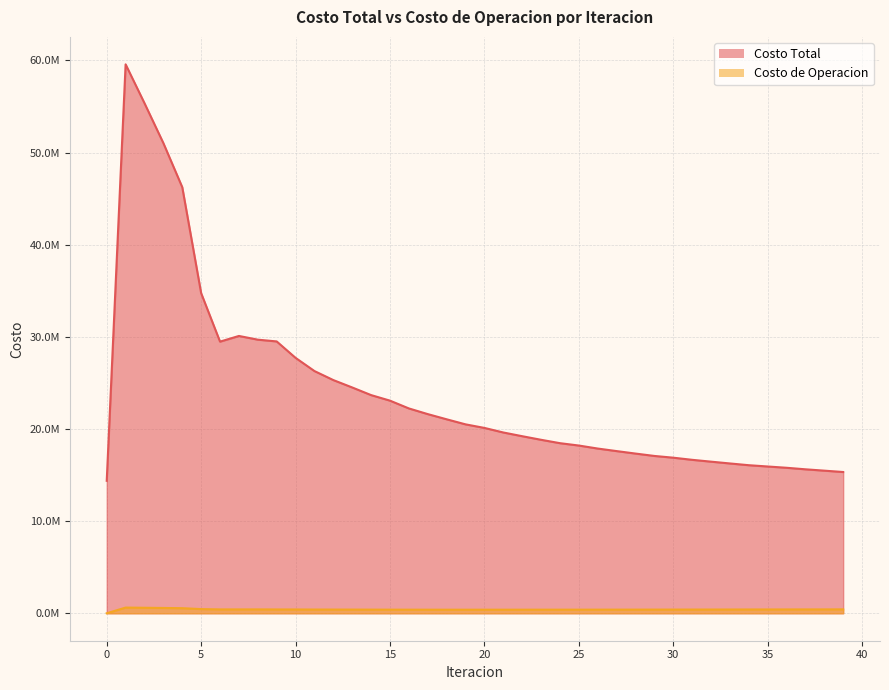

At which label does Costo Total reach its peak?

1